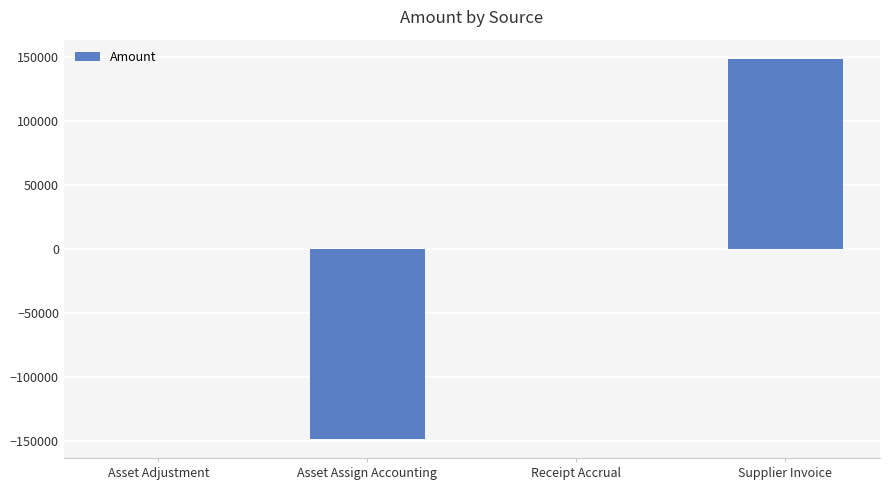

Which has a higher value, Asset Adjustment or Supplier Invoice?

Supplier Invoice